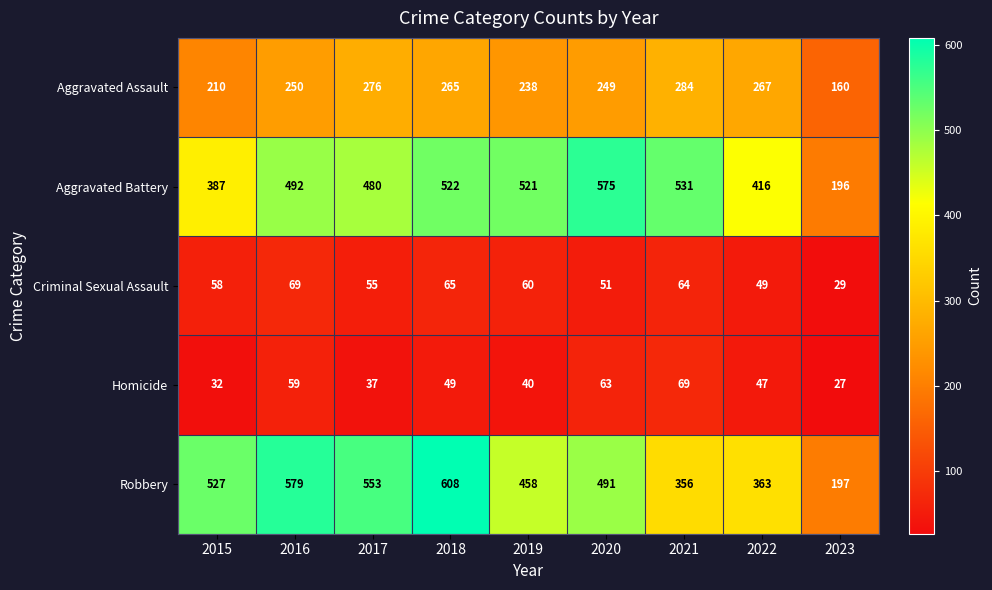

Which category has the lowest value in the Aggravated Battery series?

2023